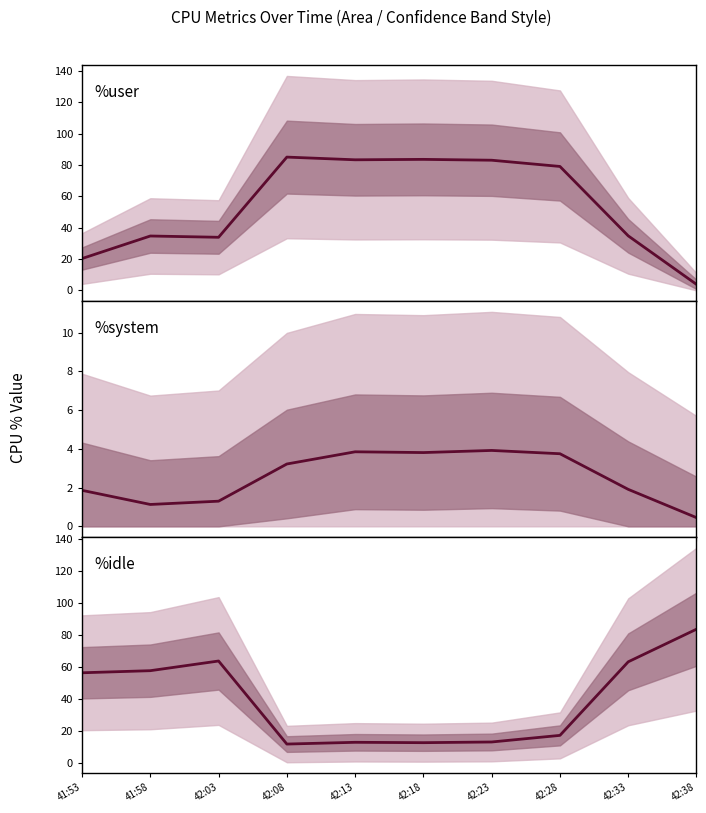

Which series ends up on top after the final intersection of %idle median and %user median?

%idle median